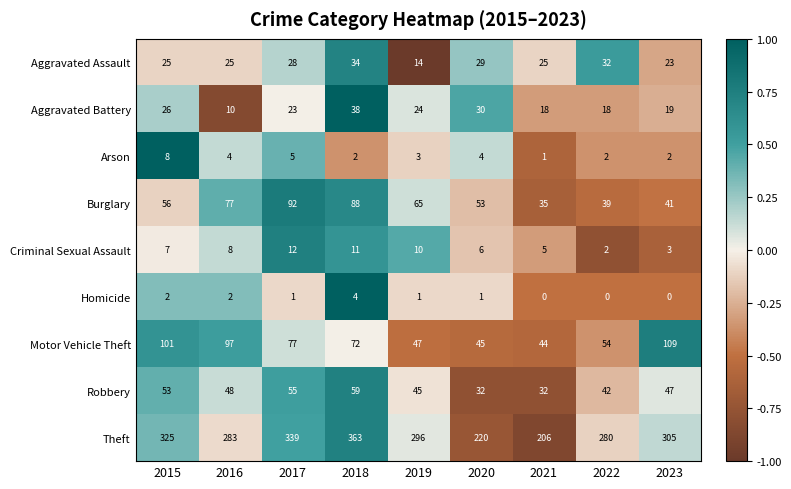

How many series are shown in this chart?

9